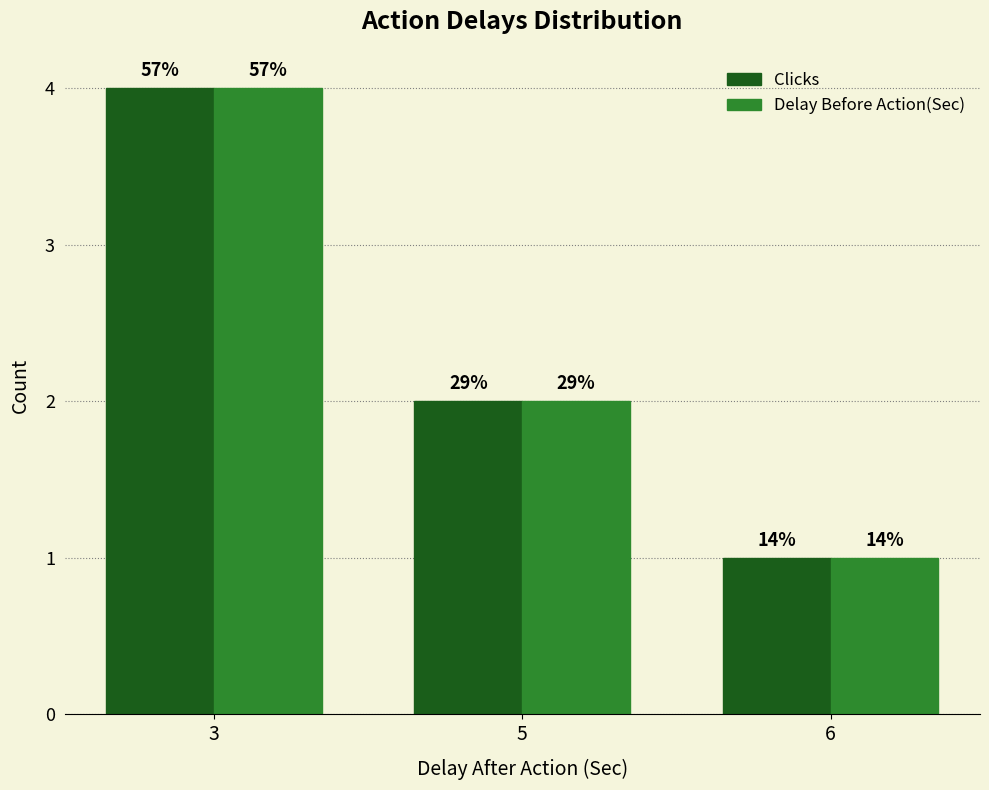

Rank the series by their maximum value, from highest to lowest.

Clicks, Delay Before Action(Sec)